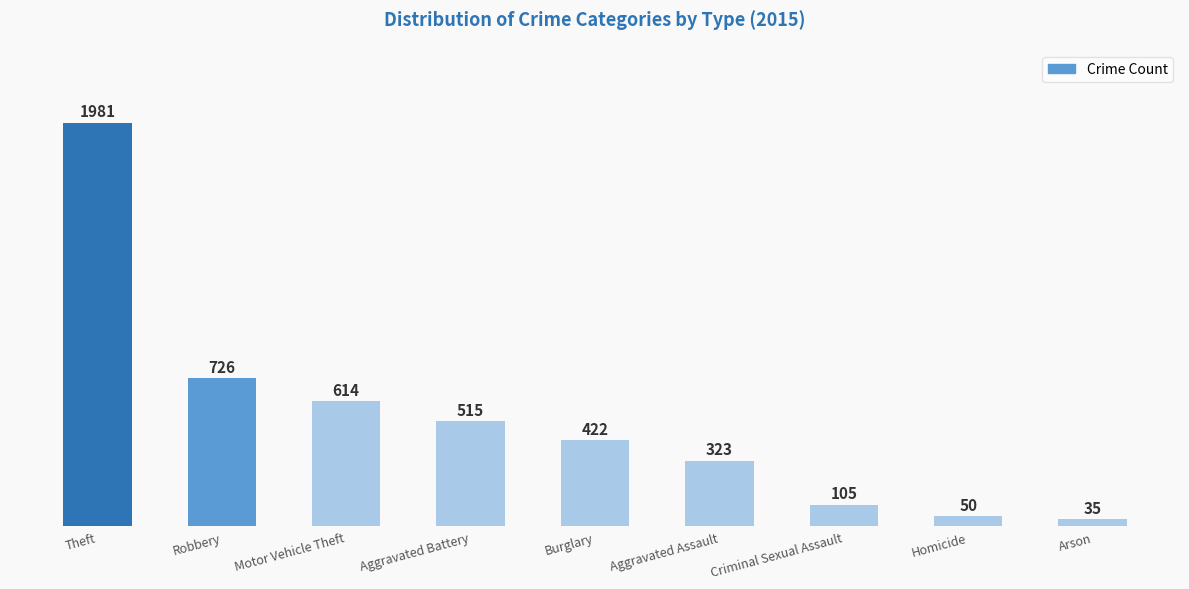

What is the smallest value displayed?

35